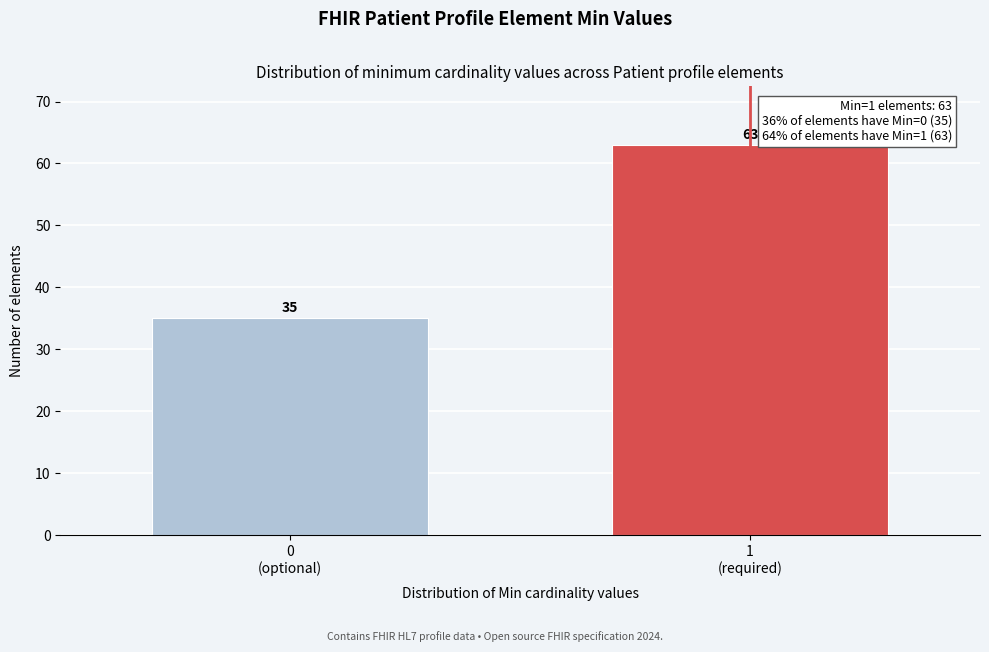

Reading right to left, extract all data points from this chart.

63	35